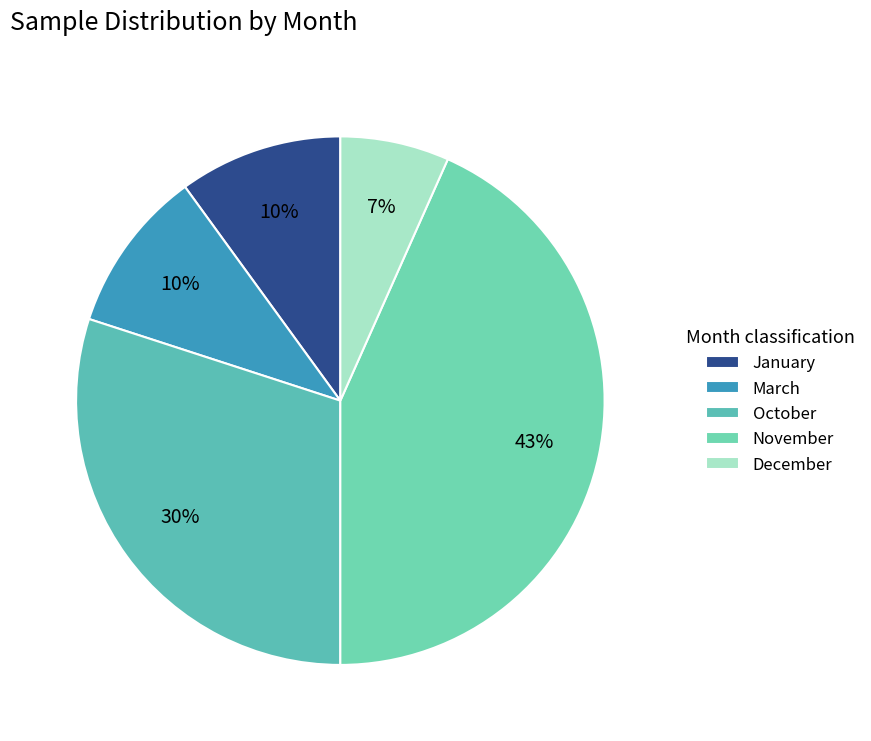

Approximately how many times larger is the value at December compared to October?

0.2